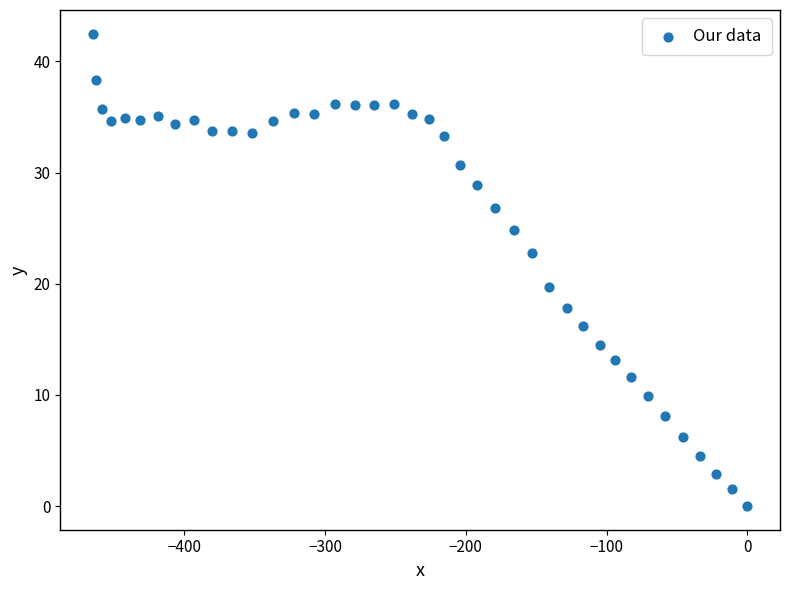

What is the range of Y values (max minus min)?

42.5